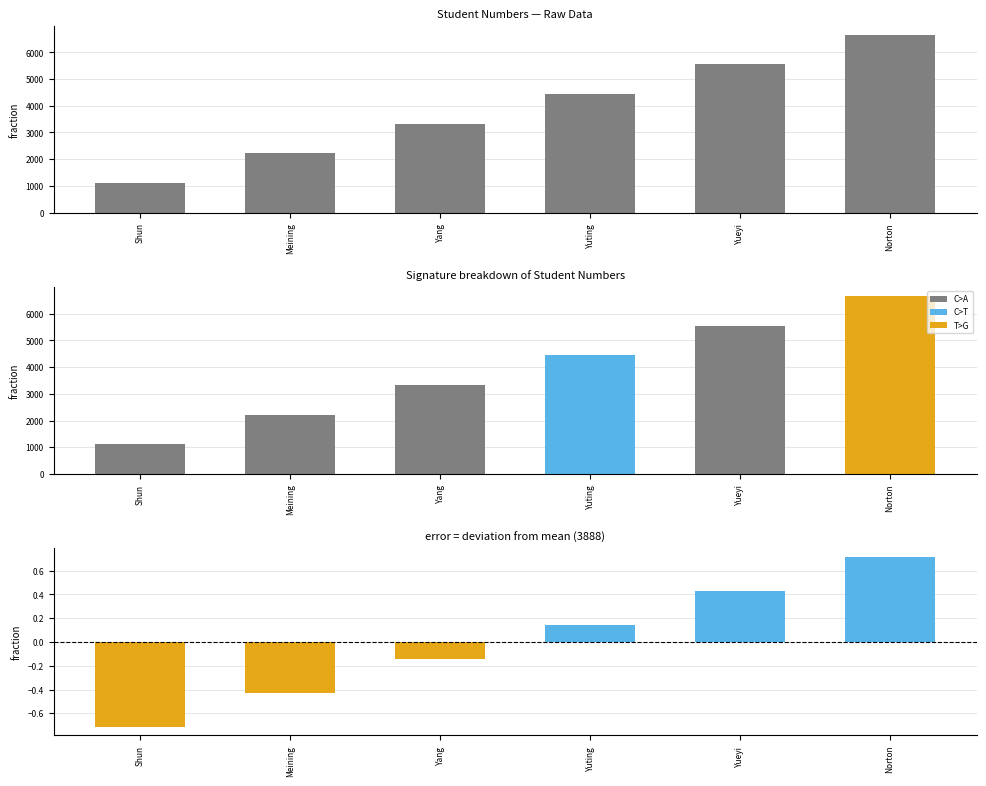

Does the chart contain stacked bars?

No